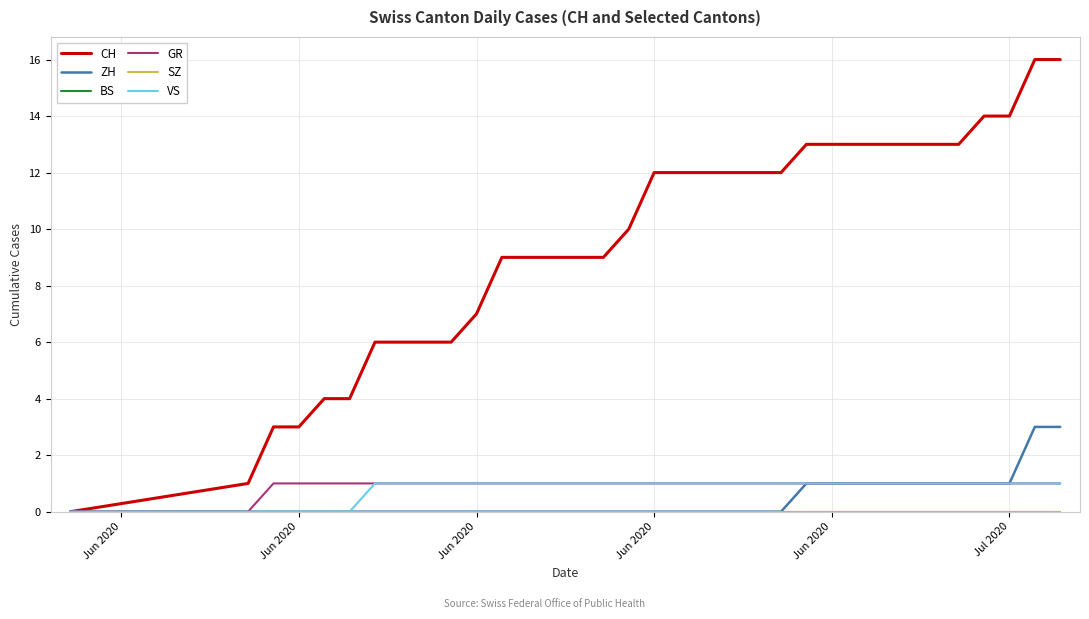

Is this an area chart (filled region under the line)?

No